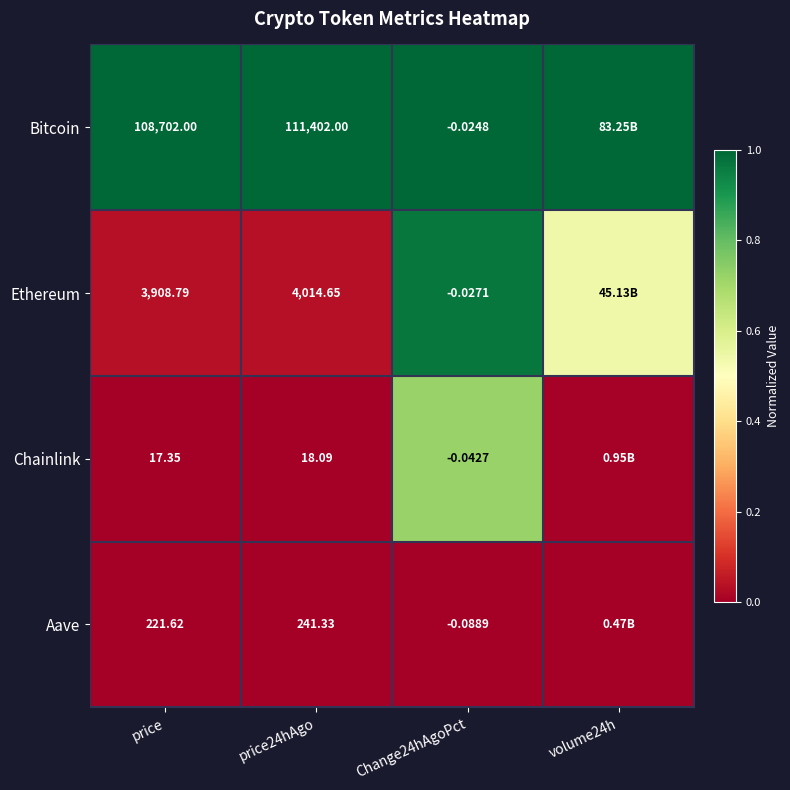

Is the value of Chainlink at price24hAgo greater than the value of Bitcoin at Change24hAgoPct?

Yes